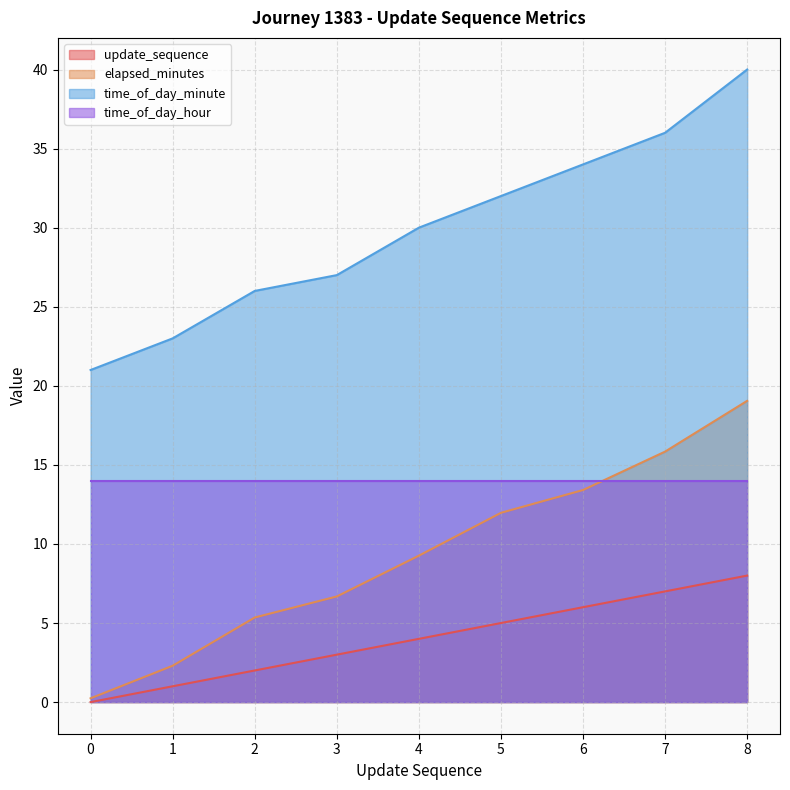

What is the spread (max minus min) of values at 6?

28.0